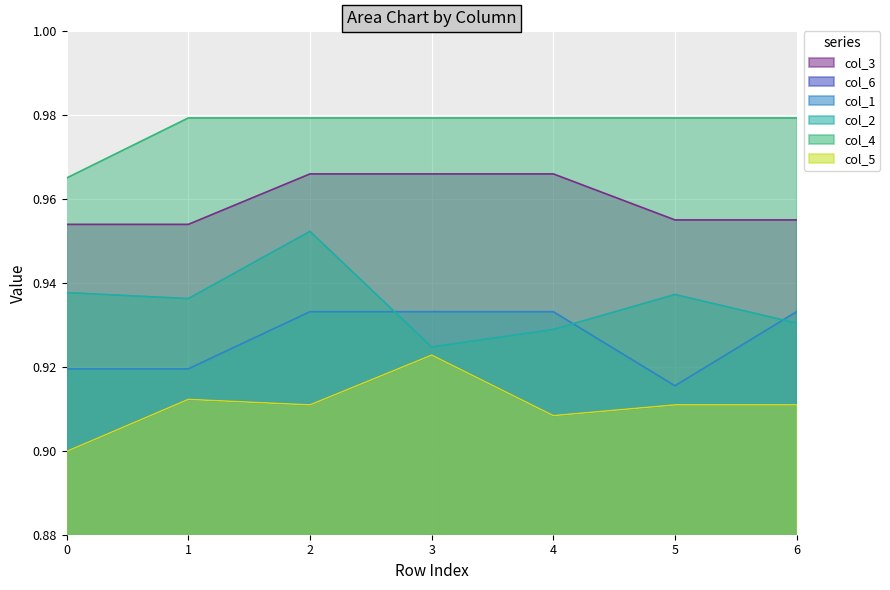

What is the maximum value shown in the chart?

1.0